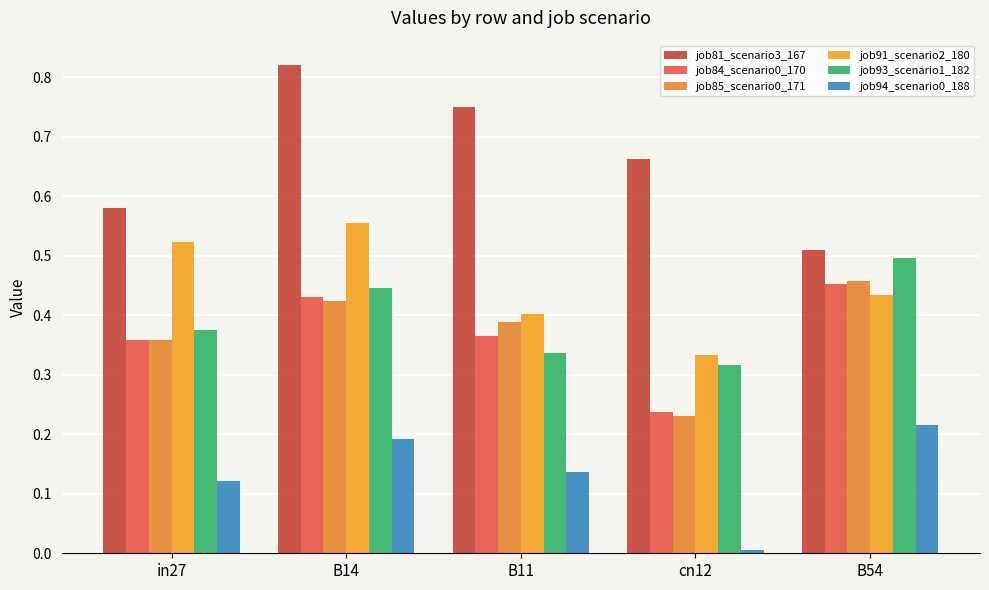

What is the total value across all series at B14?

2.9